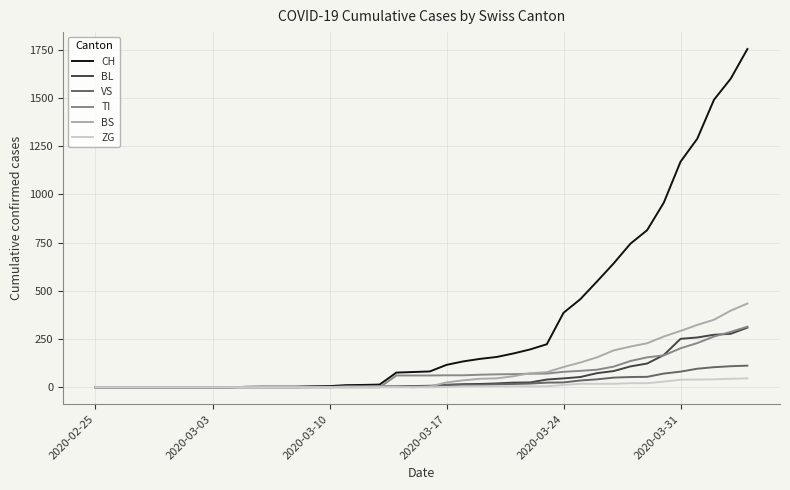

Which series has the widest spread of values?

CH